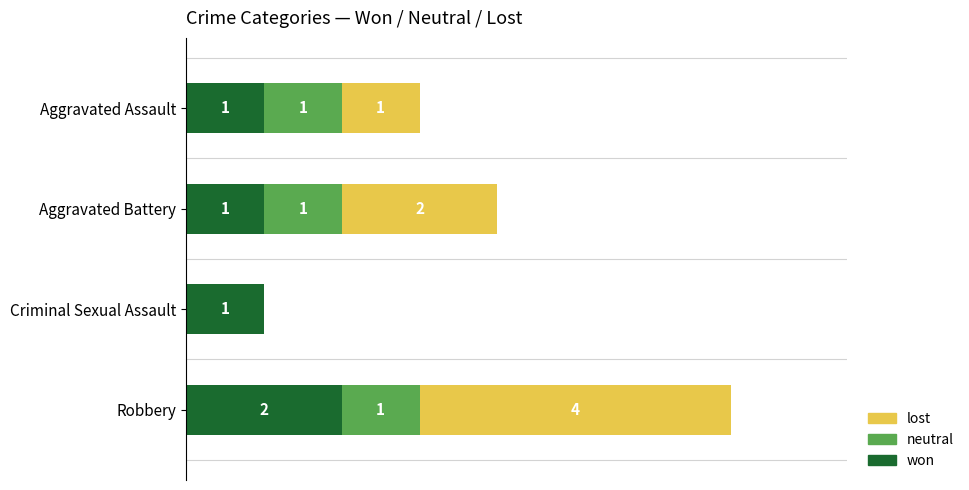

At which category is the sum across all series the highest?

Robbery